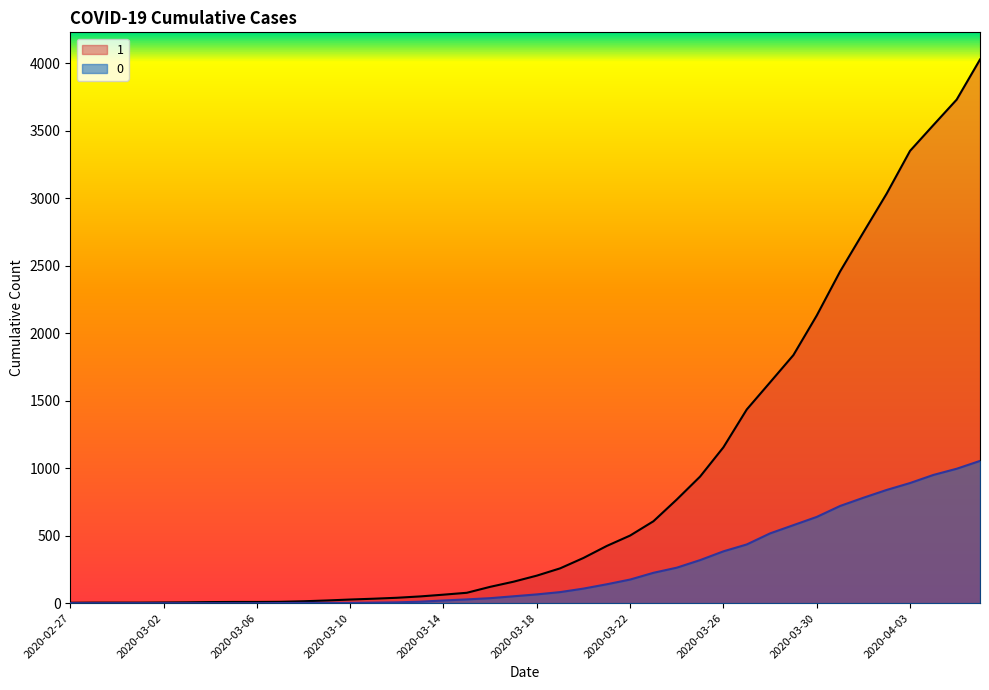

Reading right to left, extract all data points from this chart.

1: 2020-04-06=4028	2020-04-05=3731	2020-04-04=3542	2020-04-03=3351	2020-04-02=3035	2020-04-01=2747	2020-03-31=2457	2020-03-30=2131	2020-03-29=1838	2020-03-28=1636	2020-03-27=1435	2020-03-26=1155	2020-03-25=938	2020-03-24=768	2020-03-23=607	2020-03-22=501	2020-03-21=424	2020-03-20=335	2020-03-19=258	2020-03-18=204	2020-03-17=159	2020-03-16=121	2020-03-15=77	2020-03-14=63	2020-03-13=50	2020-03-12=40	2020-03-11=33	2020-03-10=27	2020-03-09=20	2020-03-08=14	2020-03-07=10	2020-03-06=9	2020-03-05=9	2020-03-04=8	2020-03-03=6	2020-03-02=5	2020-03-01=4	2020-02-29=4	2020-02-28=4	2020-02-27=3
0: 2020-04-06=1054	2020-04-05=996	2020-04-04=950	2020-04-03=890	2020-04-02=839	2020-04-01=781	2020-03-31=720	2020-03-30=639	2020-03-29=578	2020-03-28=517	2020-03-27=435	2020-03-26=384	2020-03-25=319	2020-03-24=263	2020-03-23=225	2020-03-22=175	2020-03-21=140	2020-03-20=108	2020-03-19=82	2020-03-18=65	2020-03-17=51	2020-03-16=37	2020-03-15=28	2020-03-14=20	2020-03-13=11	2020-03-12=6	2020-03-11=4	2020-03-10=2	2020-03-09=2	2020-03-08=2	2020-03-07=1	2020-03-06=0	2020-03-05=0	2020-03-04=0	2020-03-03=0	2020-03-02=0	2020-03-01=0	2020-02-29=0	2020-02-28=0	2020-02-27=0